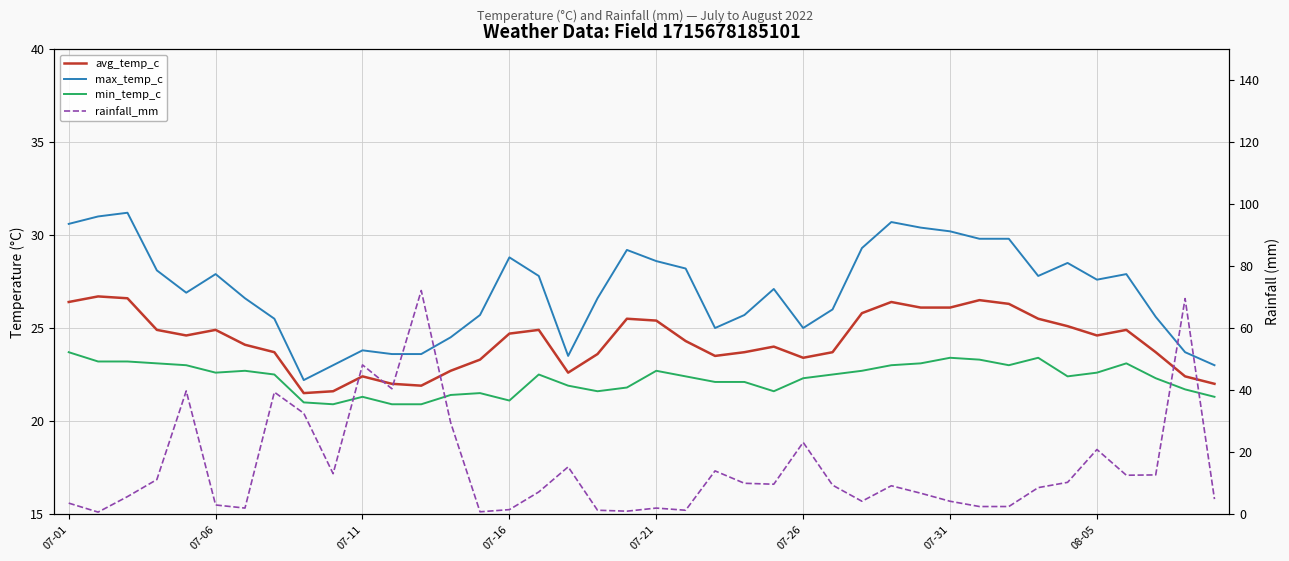

How many lines are shown in the chart?

4